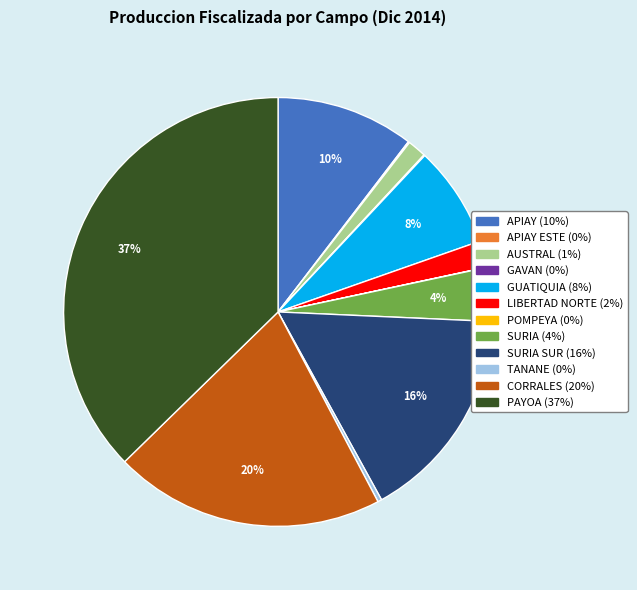

Is there any slice that represents more than half of the pie?

No